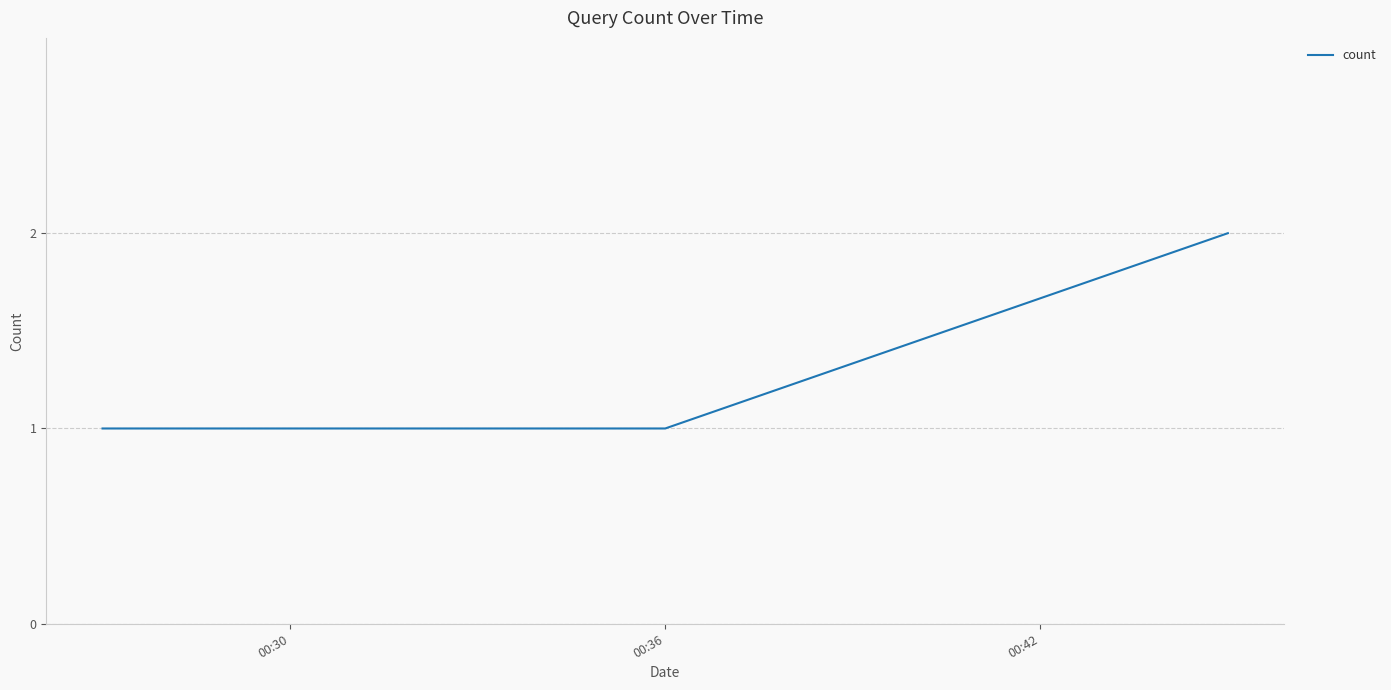

Is this an area chart (filled region under the line)?

No